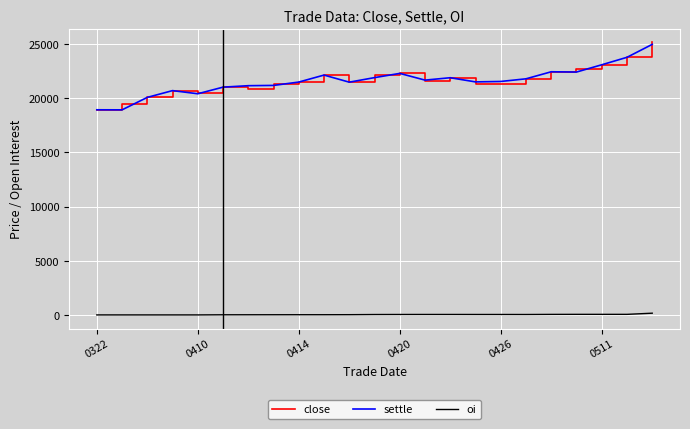

What is the sum of all settle values?

497005